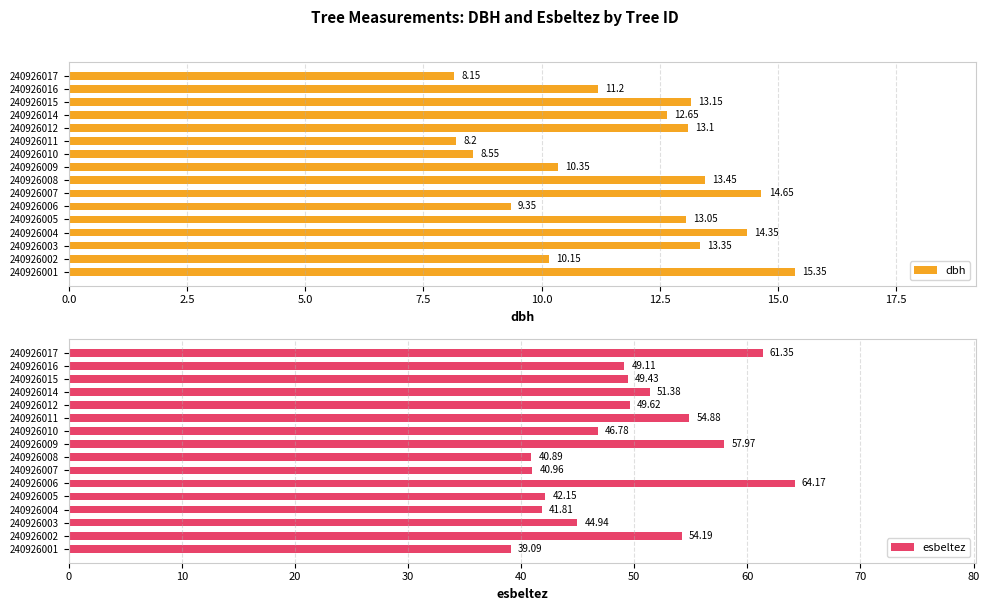

How many values in the dbh series exceed 13?

8